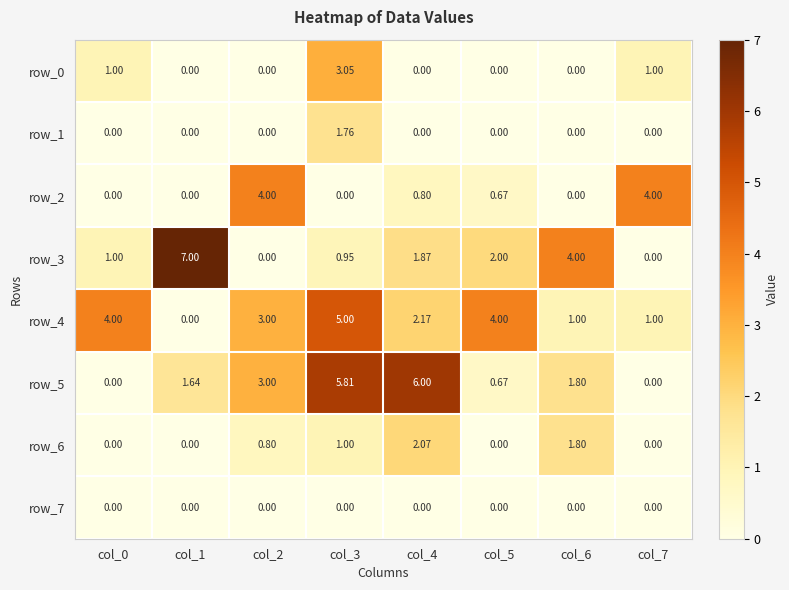

Which series changed the most between col_1 and col_5?

row_3